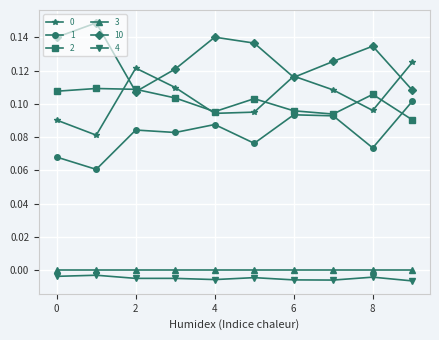

How many interior local valleys does the 10 series have?

2